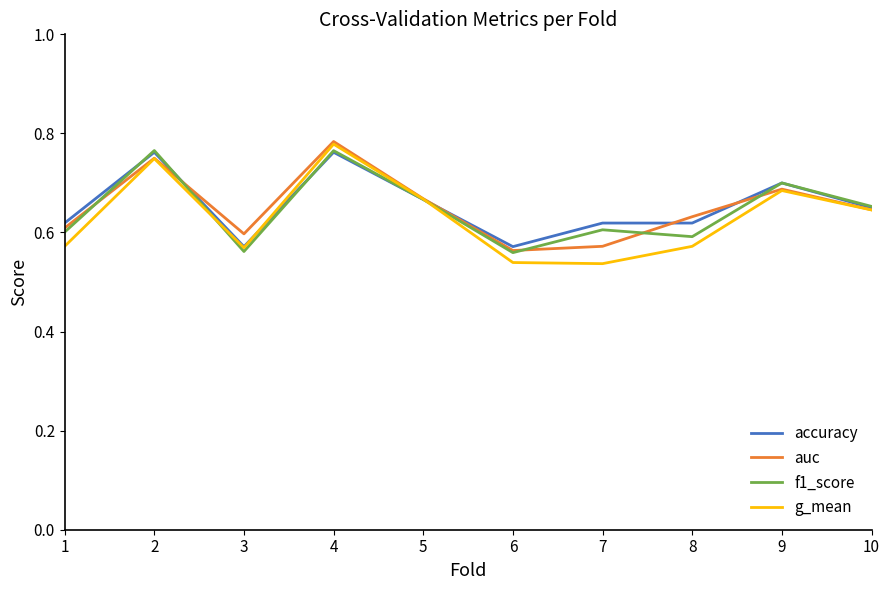

What is the difference between the f1_score values at 9 and 7?

0.1